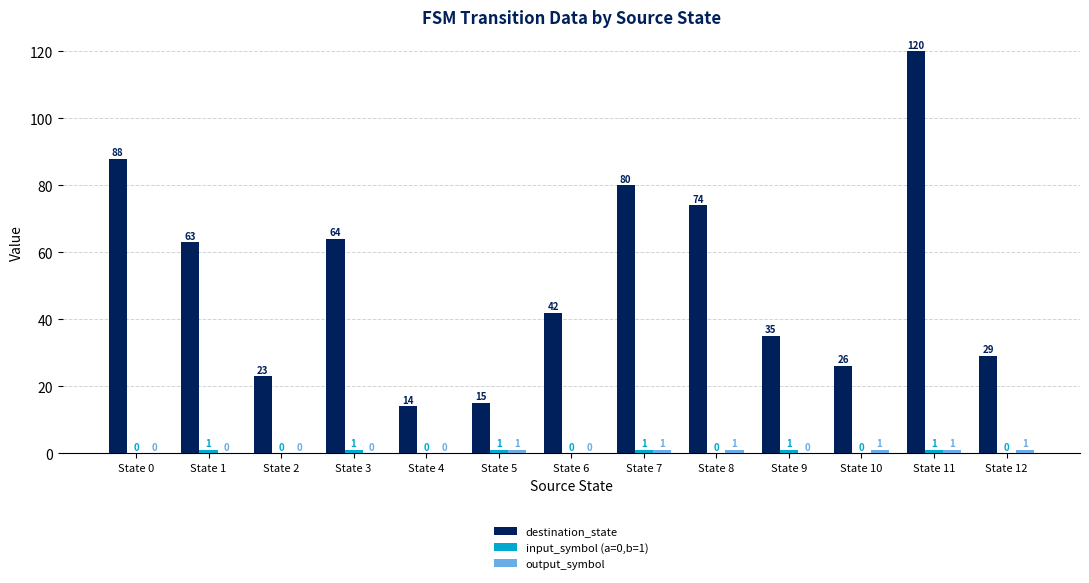

Between State 0 and State 7, which series saw the biggest shift?

destination_state